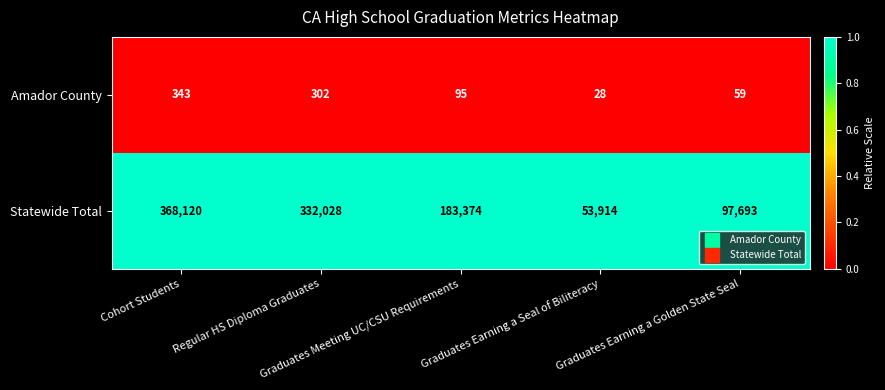

Which series changed the most between Graduates Meeting UC/CSU Requirements and Graduates Earning a Golden State Seal?

Statewide Total